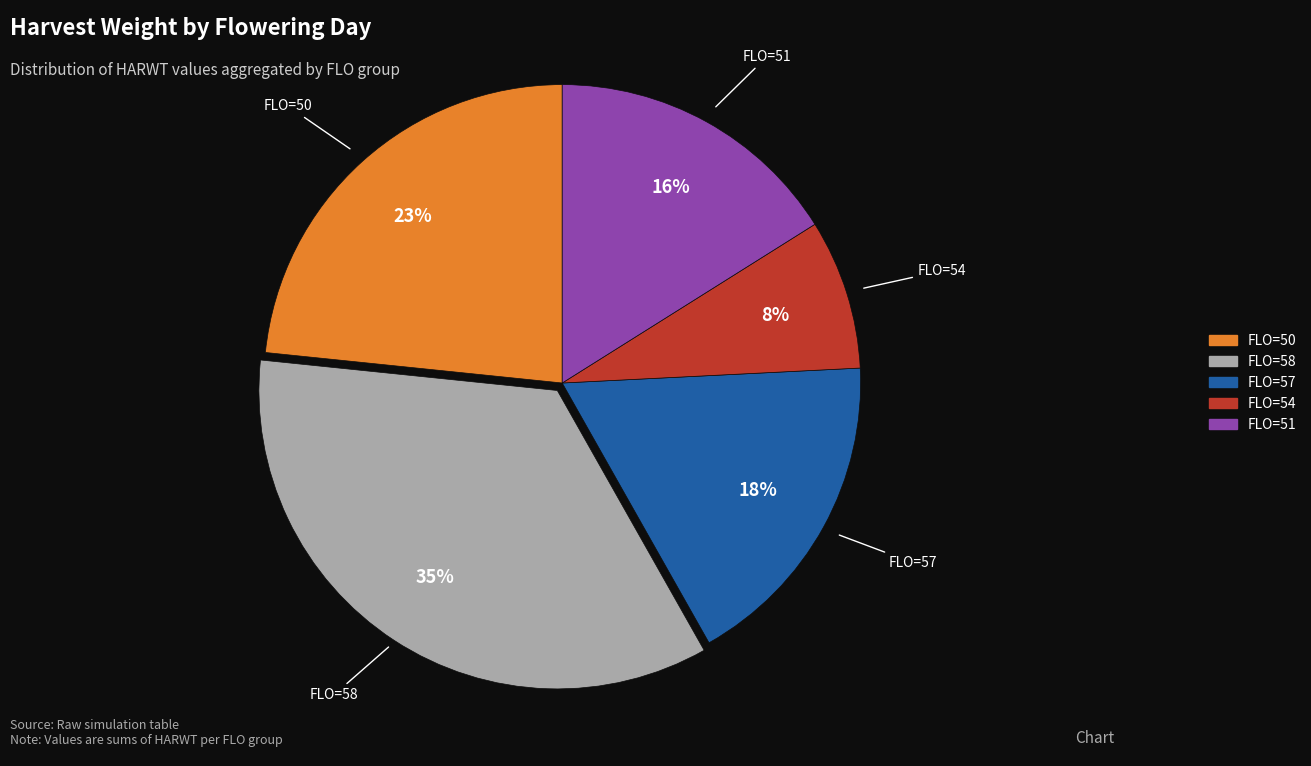

How many slices are in this pie chart?

5